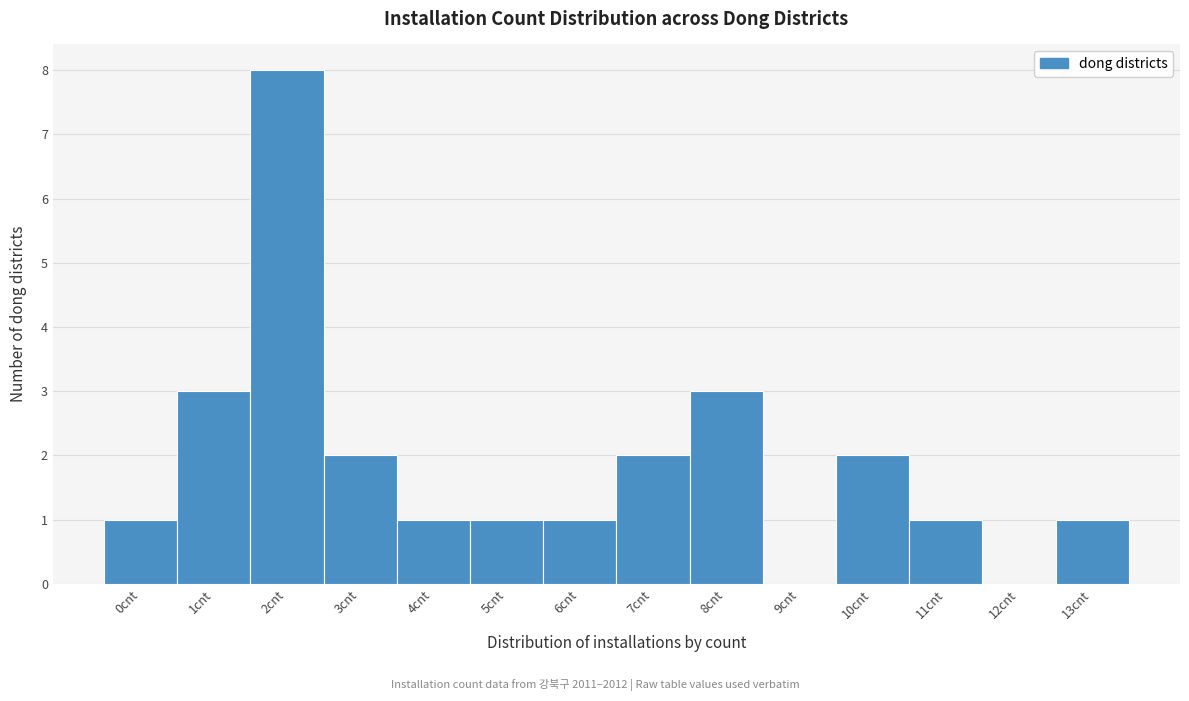

Reading left to right, extract all data points from this chart.

0cnt=1	1cnt=3	2cnt=8	3cnt=2	4cnt=1	5cnt=1	6cnt=1	7cnt=2	8cnt=3	9cnt=0	10cnt=2	11cnt=1	12cnt=0	13cnt=1